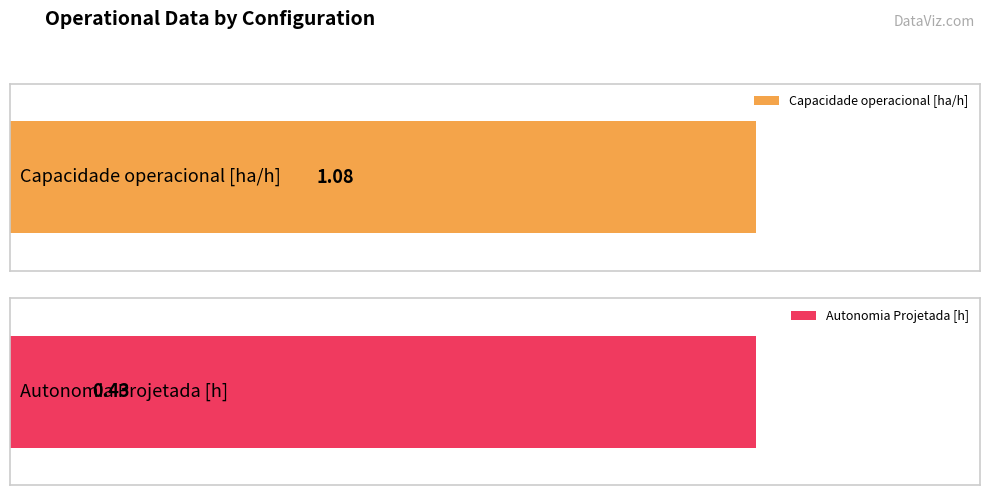

Rank the series by their average value, from highest to lowest.

Capacidade operacional [ha/h], Autonomia Projetada [h]